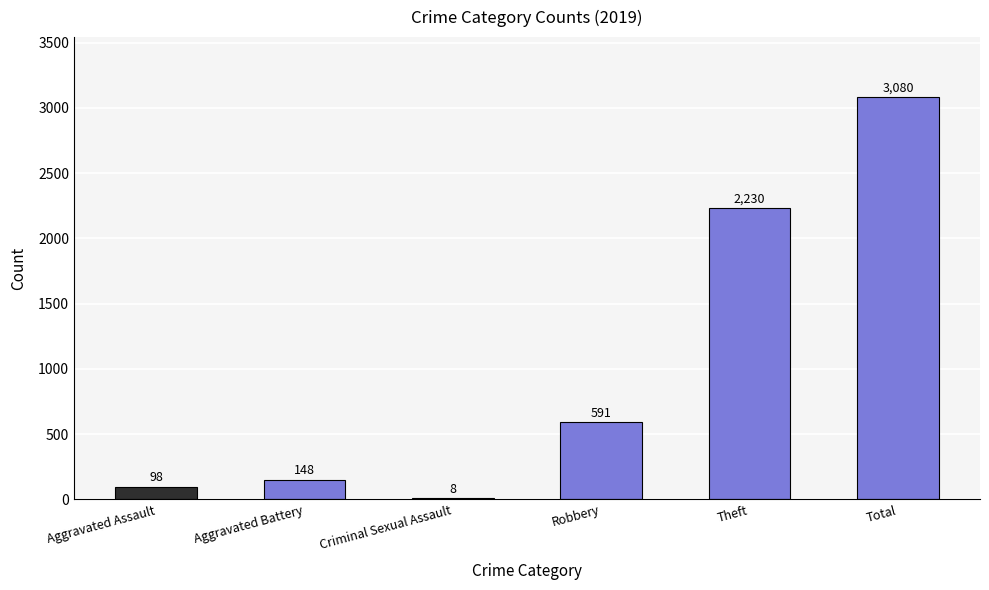

Reading left to right, list all the values displayed in this chart.

Aggravated Assault=98	Aggravated Battery=148	Criminal Sexual Assault=8	Robbery=591	Theft=2230	Total=3080